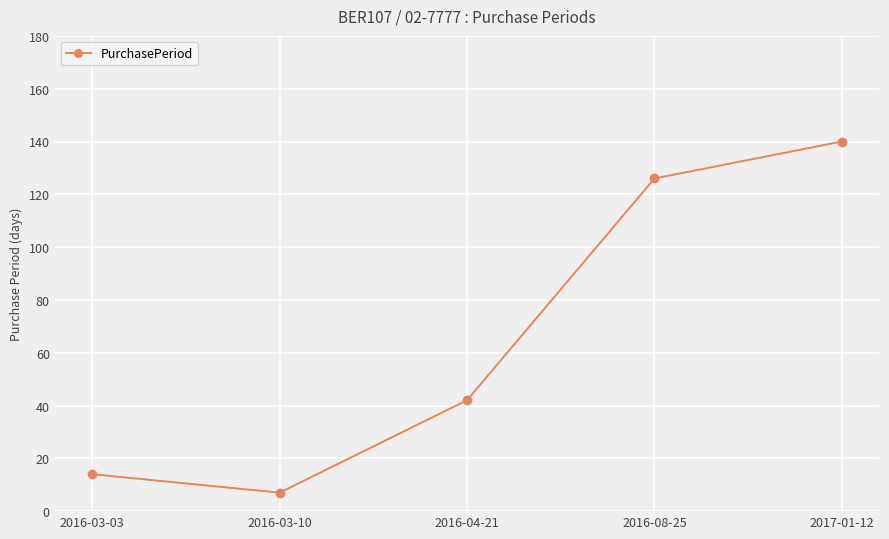

True or false: the data shows 7 at 2016-03-10.

True